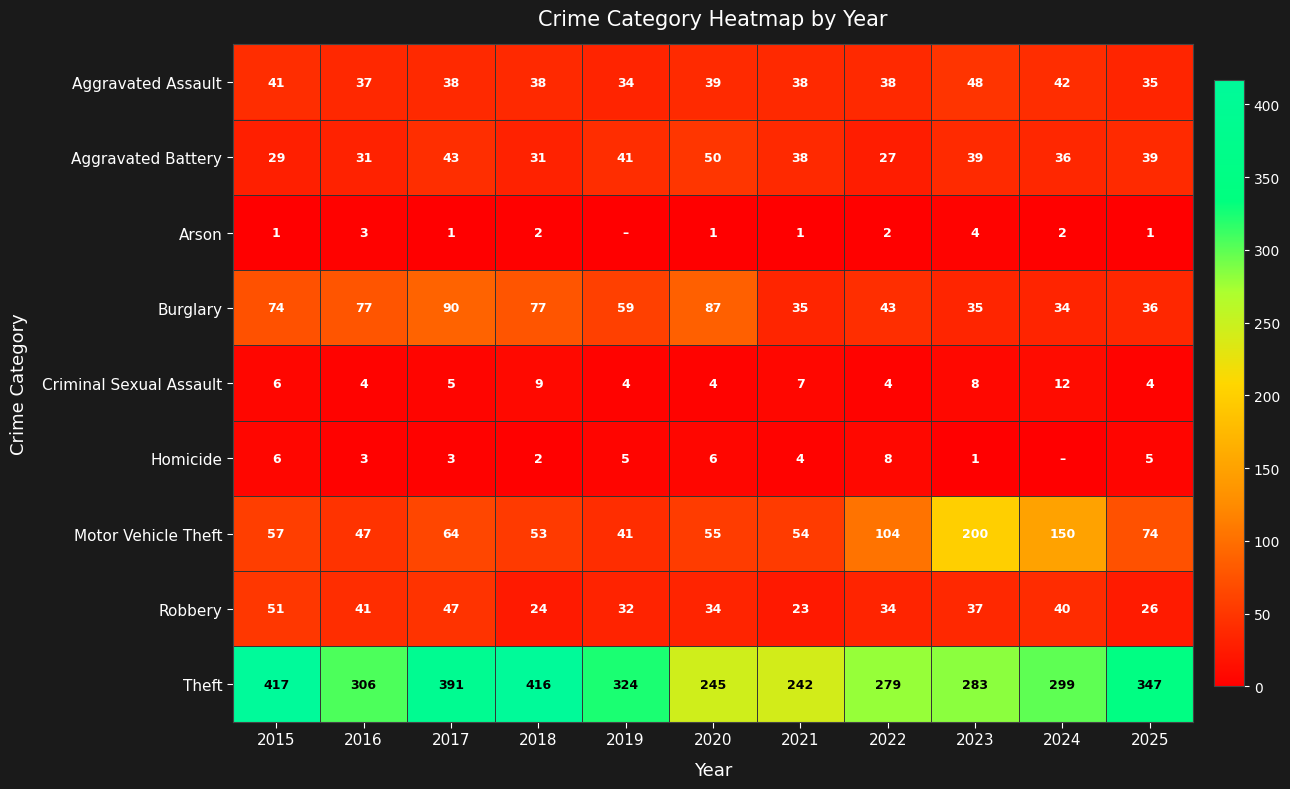

True or false: Arson has a value of 1 at 2017.

False